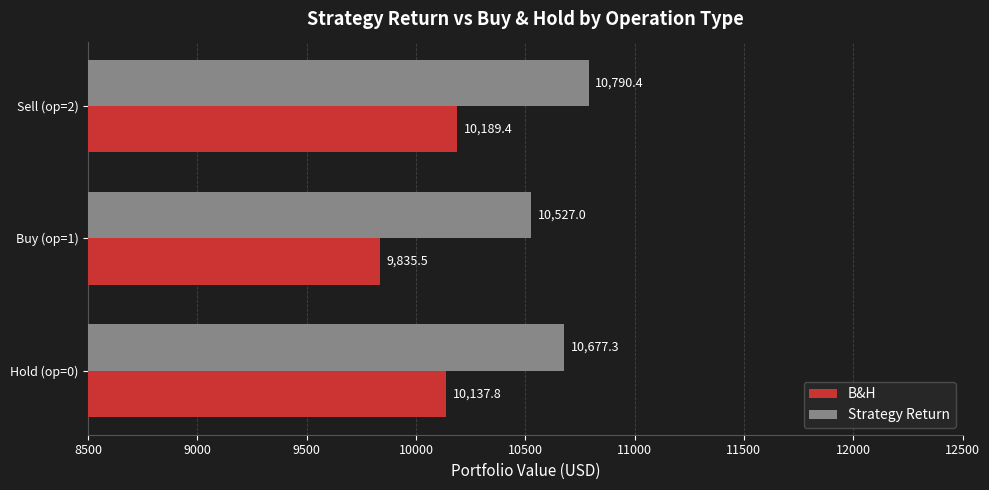

At which category does the chart reach its peak across all series?

Sell (op=2)